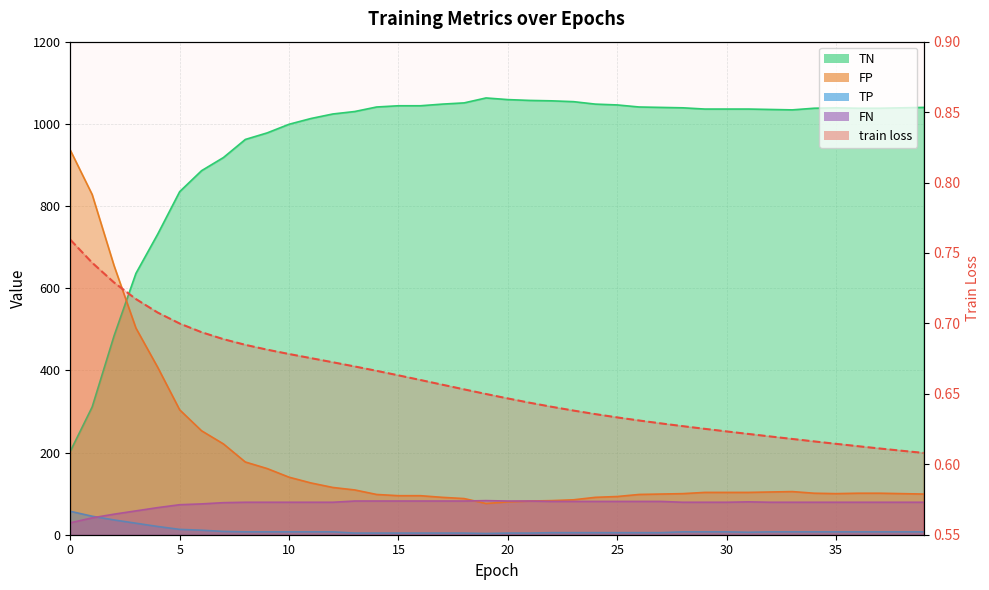

What is the difference between the TP values at 21 and 24?

1.0